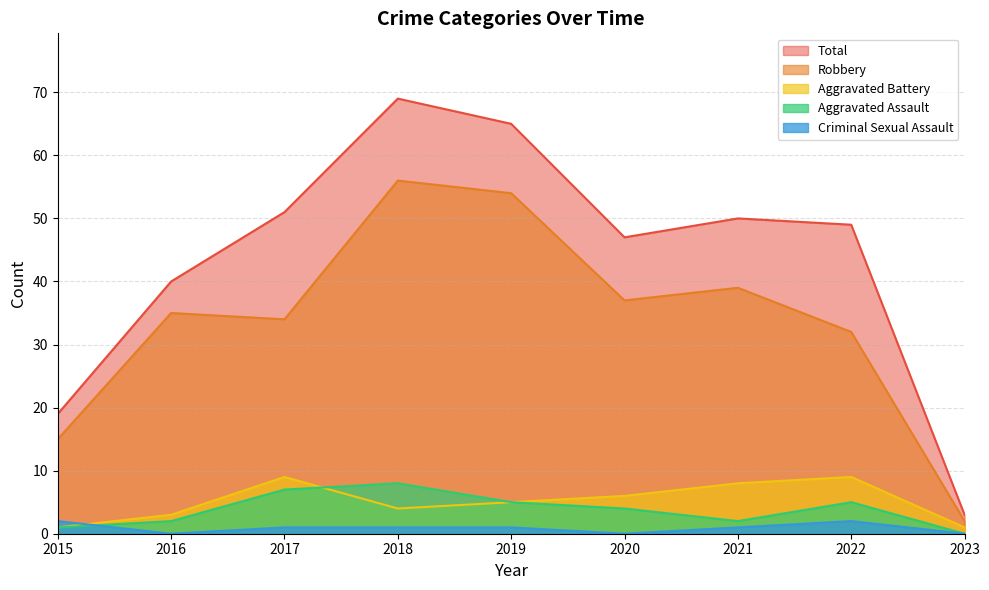

Reading left to right, what are all the values shown in this chart?

Robbery: 15	35	34	56	54	37	39	32	2
Total: 19	40	51	69	65	47	50	49	3
Aggravated Assault: 1	2	7	8	5	4	2	5	0
Aggravated Battery: 1	3	9	4	5	6	8	9	1
Criminal Sexual Assault: 2	0	1	1	1	0	1	2	0